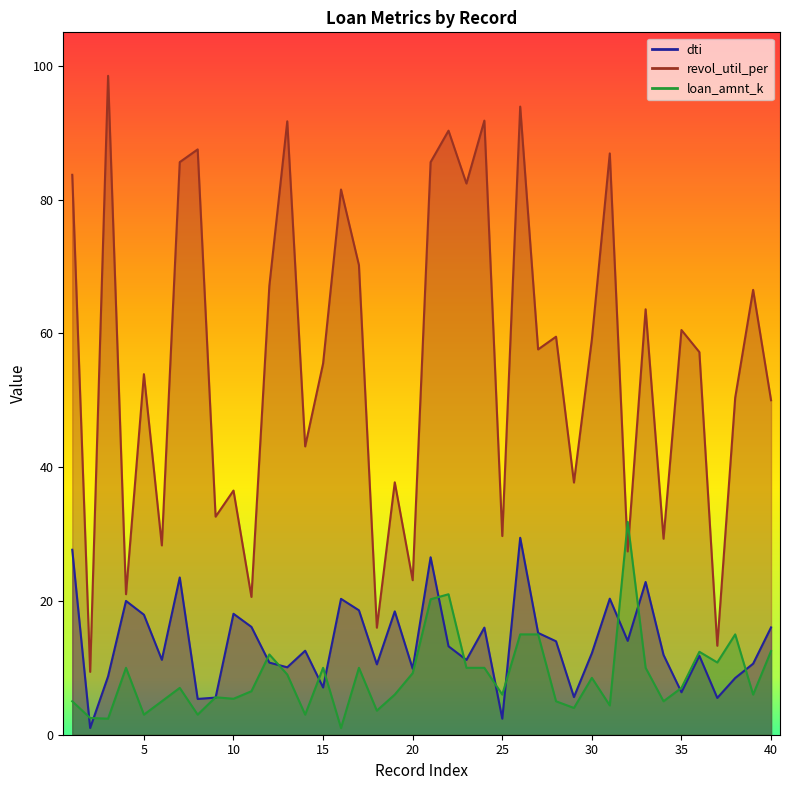

Reading left to right, transcribe all the data shown in this chart.

dti: 27.6	1.0	8.7	20.0	17.9	11.2	23.5	5.3	5.5	18.1	16.1	10.8	10.1	12.6	7.1	20.3	18.6	10.5	18.4	9.9	26.5	13.2	11.2	16.0	2.4	29.4	15.2	14.0	5.6	12.2	20.3	14.0	22.8	11.9	6.3	11.8	5.5	8.5	10.6	16.0
revol_util_per: 83.7	9.4	98.5	21.0	53.9	28.3	85.6	87.5	32.6	36.5	20.6	67.1	91.7	43.1	55.5	81.5	70.2	16.0	37.7	23.1	85.6	90.3	82.4	91.8	29.7	93.9	57.6	59.5	37.7	59.1	86.9	27.4	63.6	29.3	60.5	57.2	13.3	50.4	66.5	50.0
loan_amnt_k: 5.0	2.5	2.4	10.0	3.0	5.0	7.0	3.0	5.6	5.4	6.5	12.0	9.0	3.0	10.0	1.0	10.0	3.6	6.0	9.2	20.2	21.0	10.0	10.0	6.0	15.0	15.0	5.0	4.0	8.5	4.4	31.8	10.0	5.0	7.0	12.4	10.8	15.0	6.0	12.5